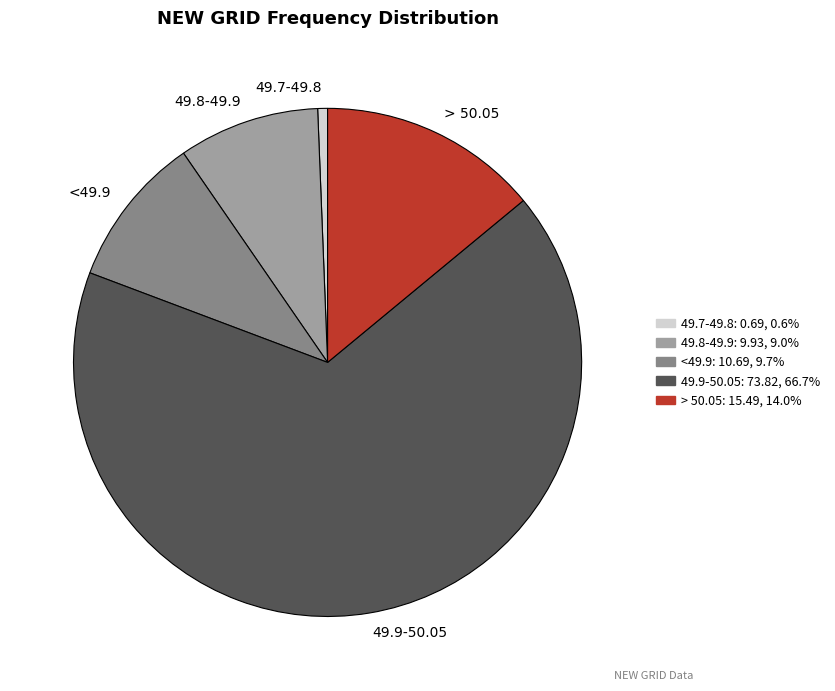

Which category has the biggest portion of the pie?

49.9-50.05